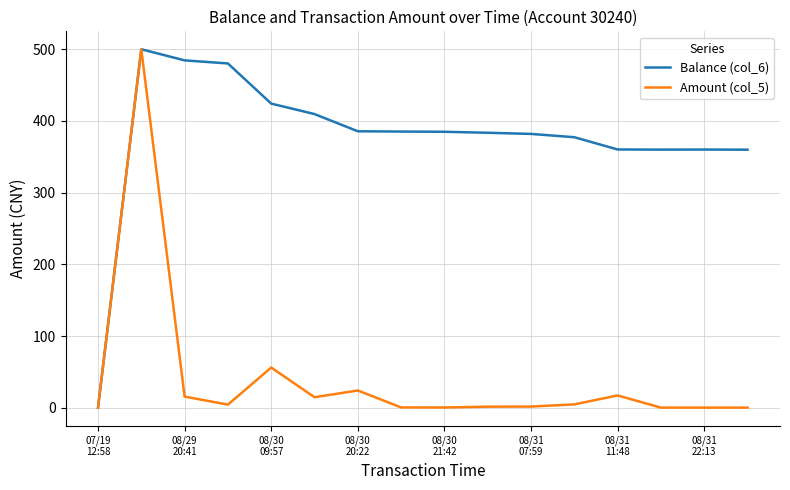

Which series has the largest total across all categories?

Balance (col_6)